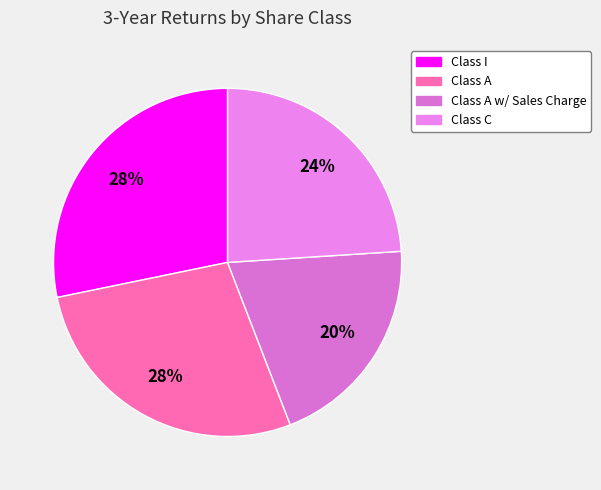

Count the number of slices in the pie.

4